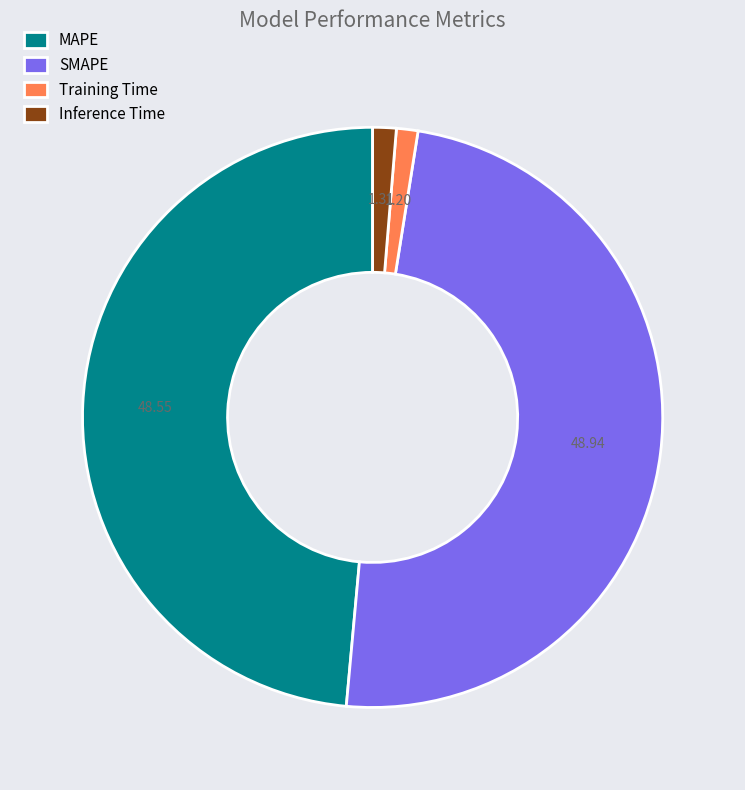

How many segments does this pie chart have?

4